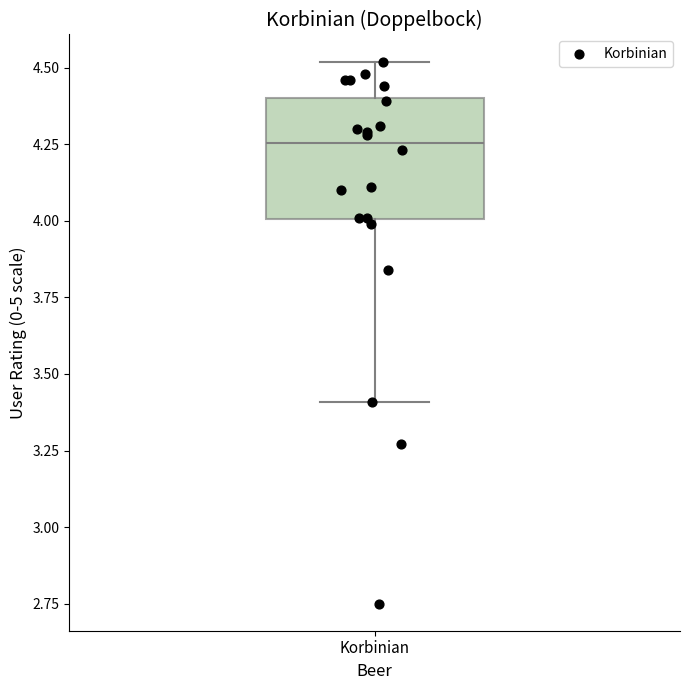

Read this box plot against the y-axis: the position of the median line, the range covered by the box, and the ends of both whiskers. The values are not printed on the chart, so give them approximately, as read against the axis.

median 4.25, box 4.00 to 4.40, whiskers 3.40 to 4.50